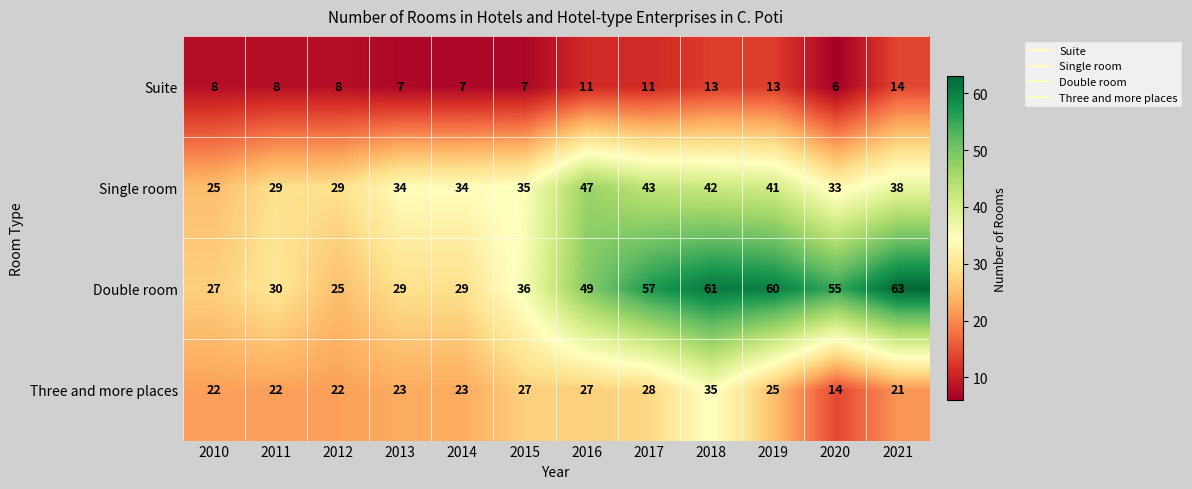

List the series in order of their peak value, highest first.

Double room, Single room, Three and more places, Suite